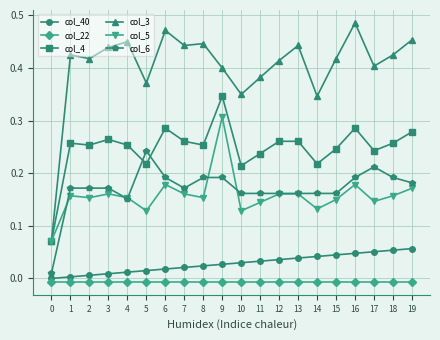

Which series has the largest total across all categories?

col_3